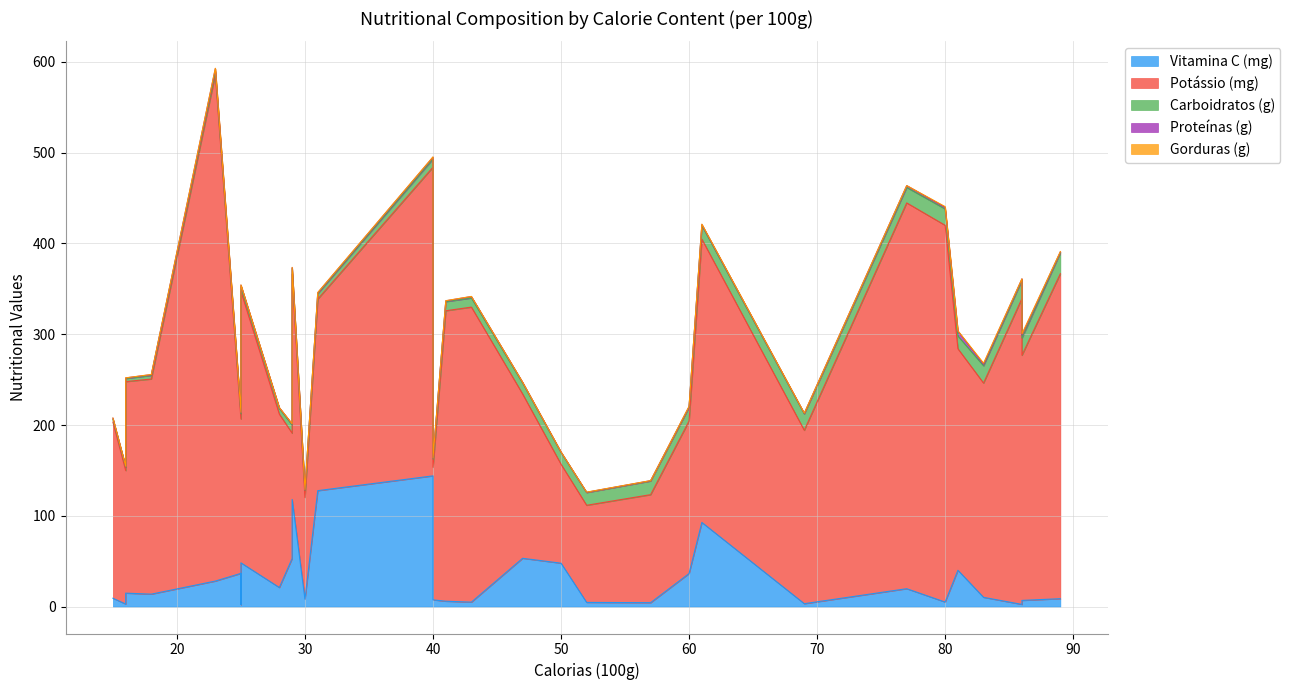

Rank the series at Gengibre from highest to lowest value.

Potássio (mg), Carboidratos (g), Vitamina C (mg), Proteínas (g), Gorduras (g)